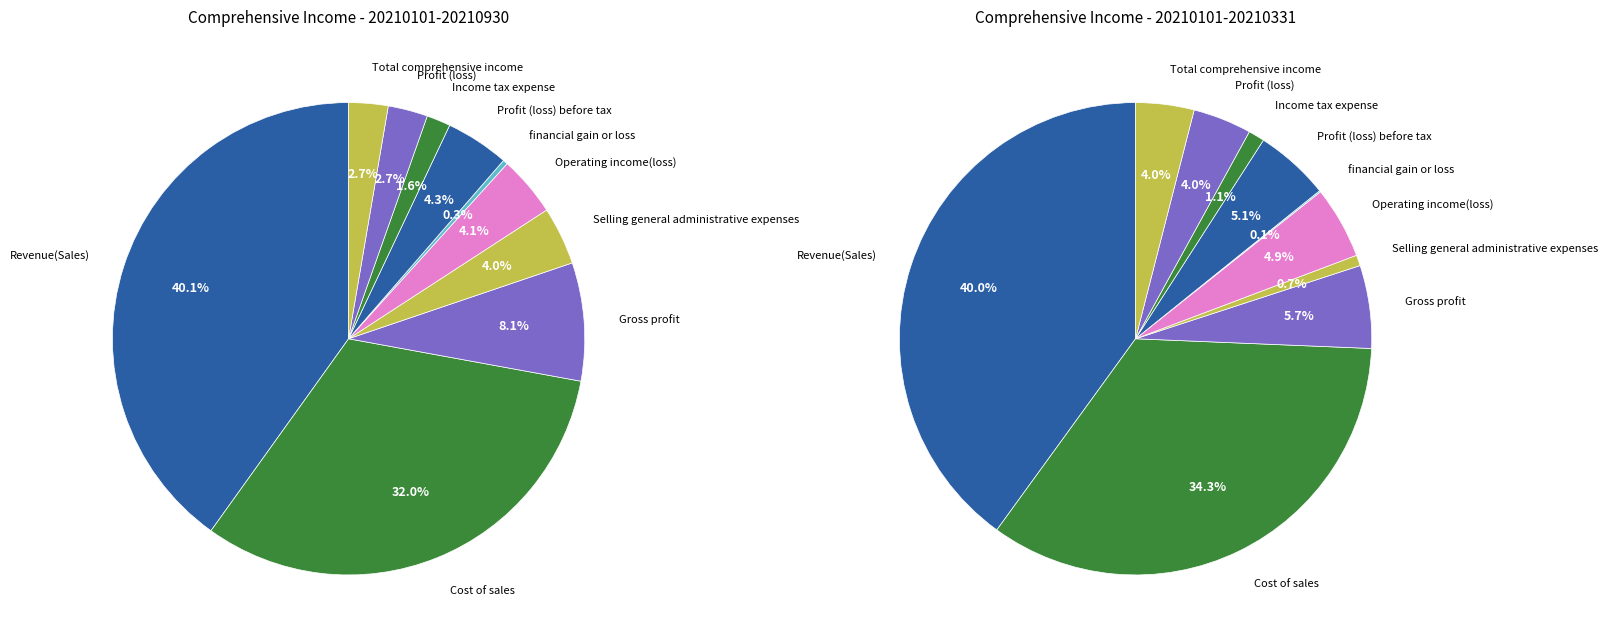

Is it true that Cost of sales is 32% of the pie?

True